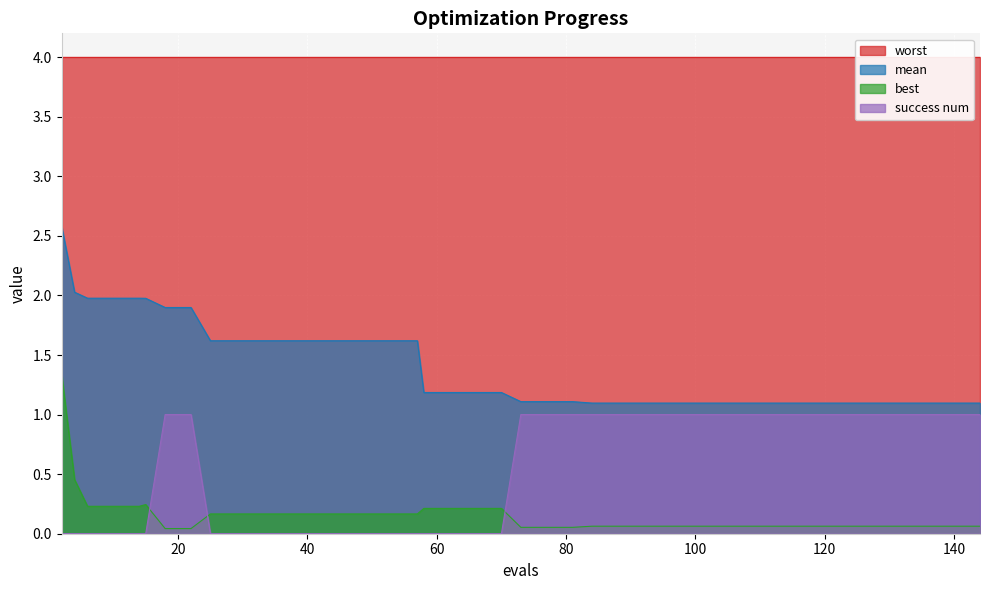

True or false: success num and mean intersect in this chart.

False